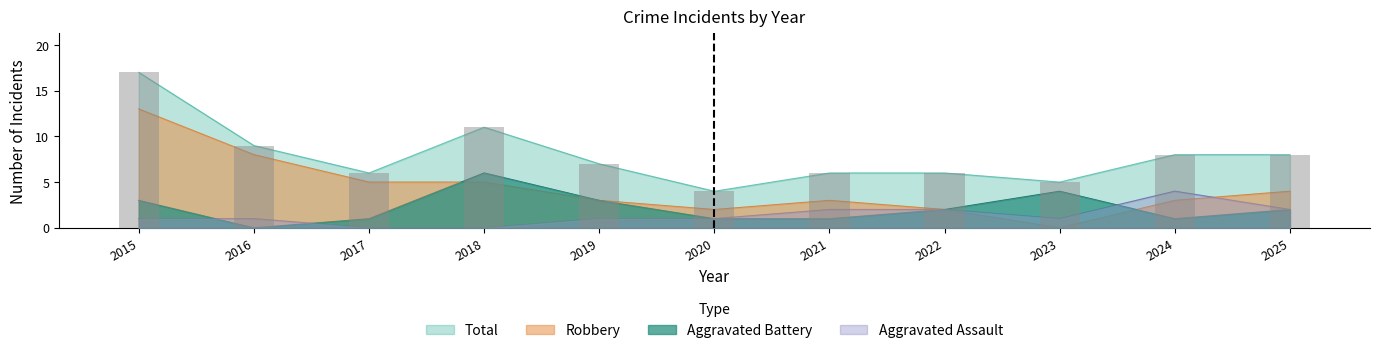

Reading left to right, list all the values displayed in this chart.

Aggravated Assault: 2015=1	2016=1	2017=0	2018=0	2019=1	2020=1	2021=2	2022=2	2023=1	2024=4	2025=2
Aggravated Battery: 2015=3	2016=0	2017=1	2018=6	2019=3	2020=1	2021=1	2022=2	2023=4	2024=1	2025=2
Robbery: 2015=13	2016=8	2017=5	2018=5	2019=3	2020=2	2021=3	2022=2	2023=0	2024=3	2025=4
Total: 2015=17	2016=9	2017=6	2018=11	2019=7	2020=4	2021=6	2022=6	2023=5	2024=8	2025=8